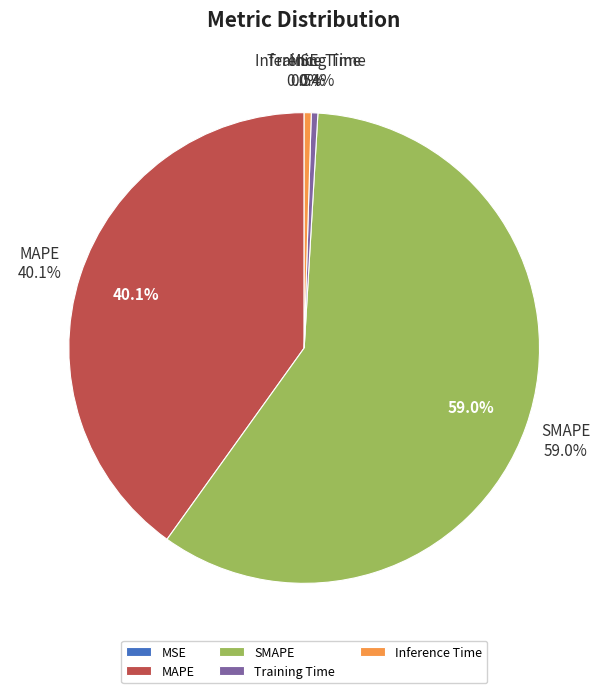

Which slice represents more than half of the pie?

SMAPE